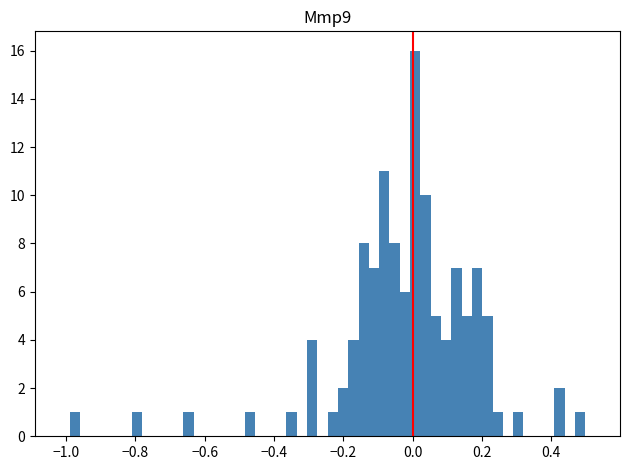

Read against the x-axis, roughly where is the centre of the tallest bar?

0.00